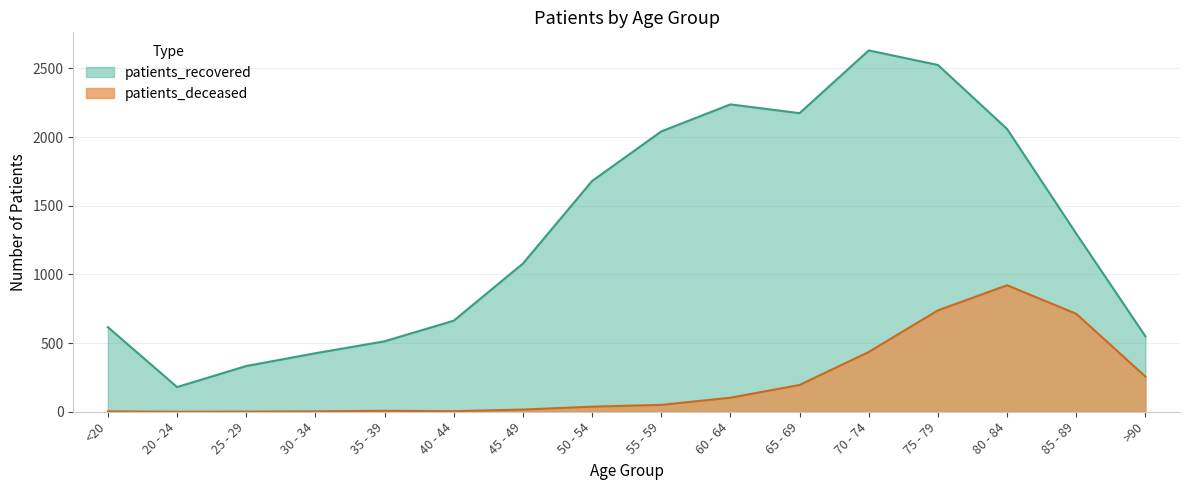

Which series has the largest range (max minus min)?

patients_recovered